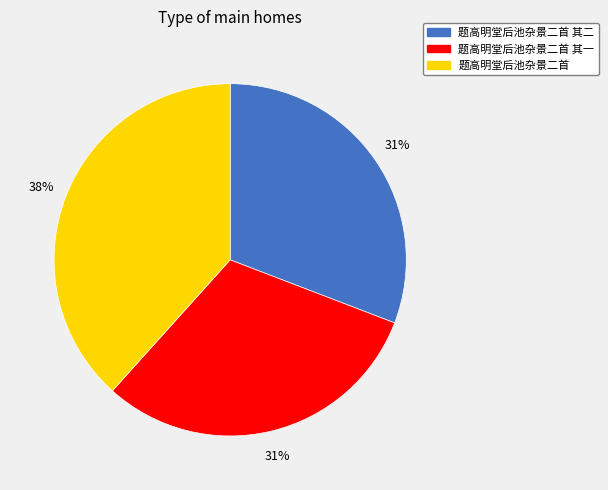

What percentage is the 题高明堂后池杂景二首 slice, to the nearest percent?

38%